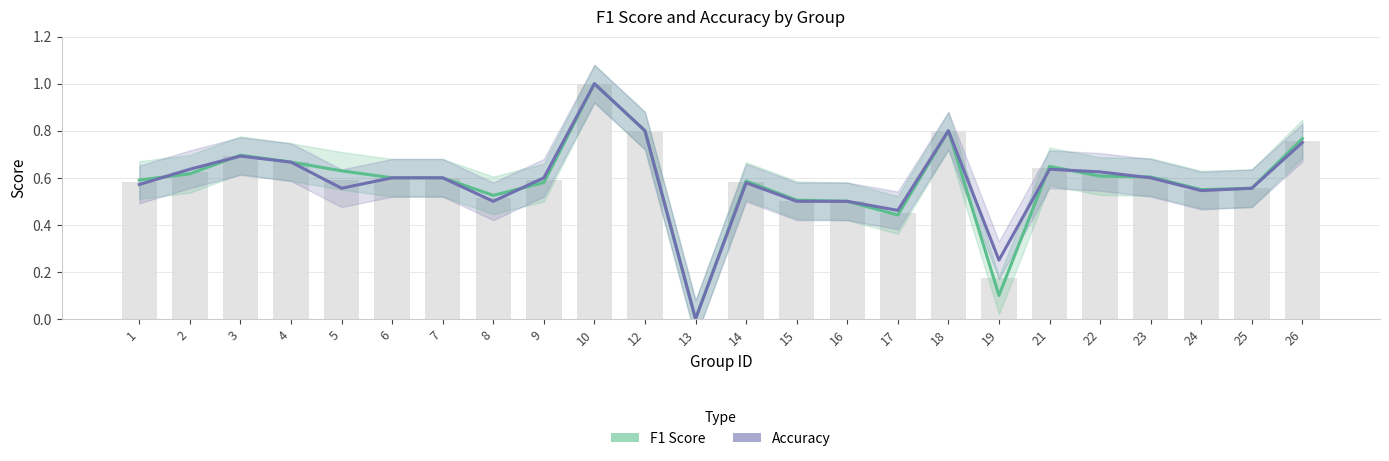

How many data points in Accuracy are above 0?

23